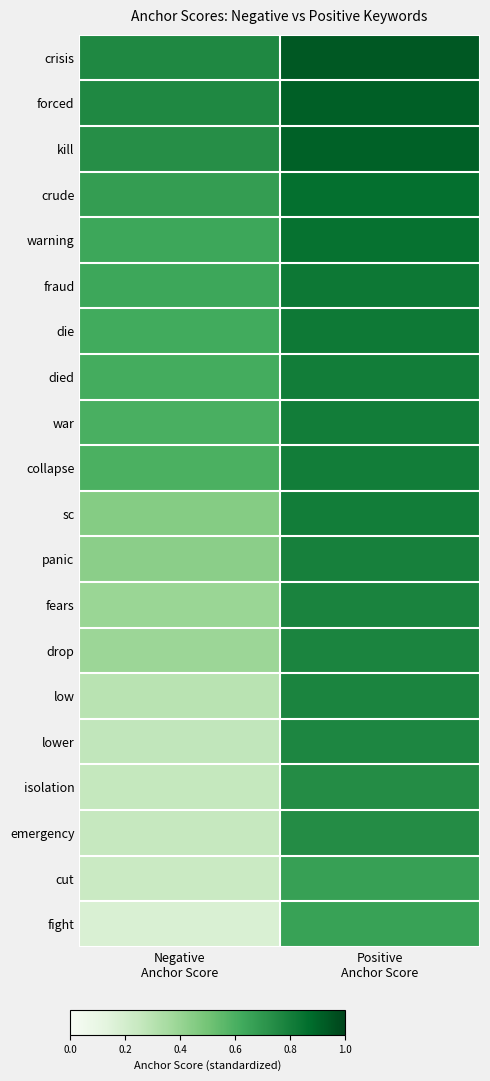

At Positive Anchor Score, list the series in order from smallest to largest.

fight, cut, emergency, isolation, lower, low, drop, fears, panic, sc, war, collapse, died, die, fraud, warning, crude, kill, forced, crisis